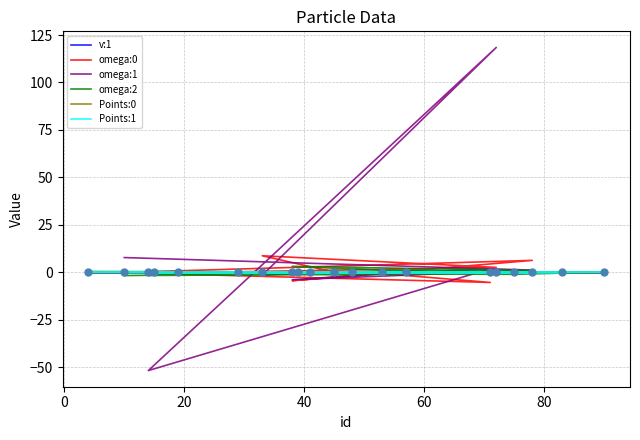

Is the value of omega:2 at 15 greater than the value of omega:0 at 15?

No